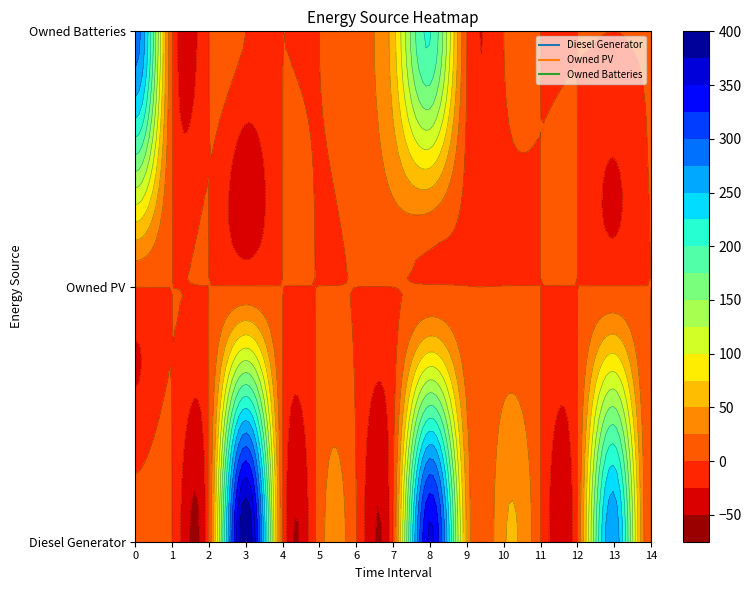

How many data points in Owned Batteries are above 0?

5